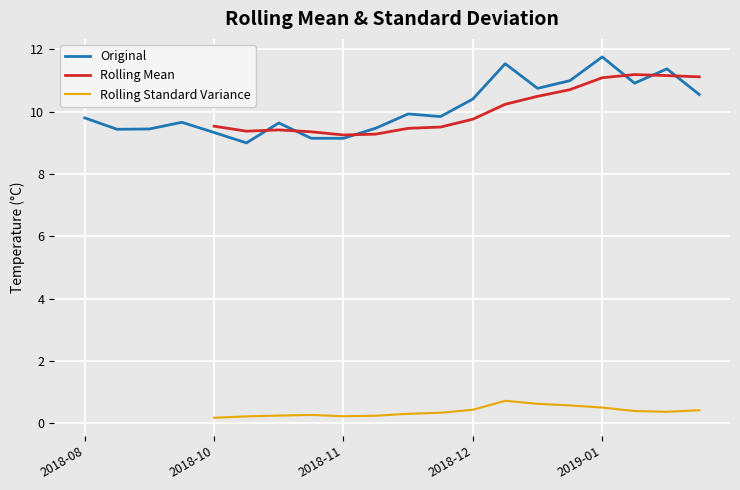

How many positive values does the Rolling Standard Variance series have?

16